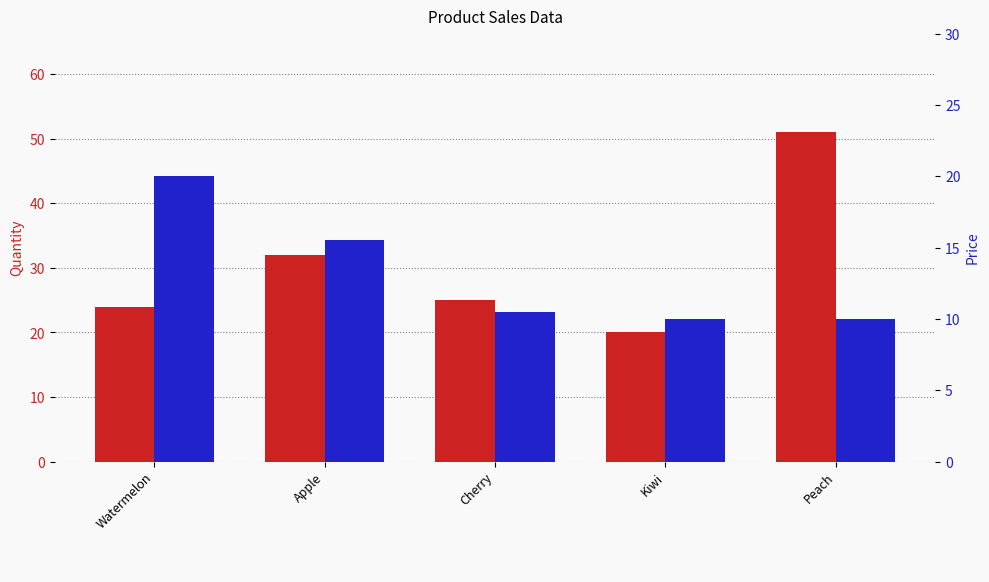

Does the chart contain stacked bars?

No